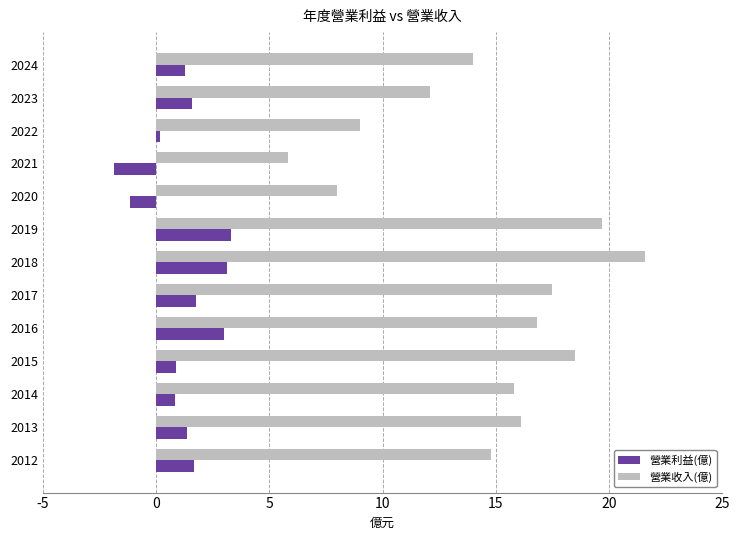

At which category does the chart reach its peak across all series?

2018